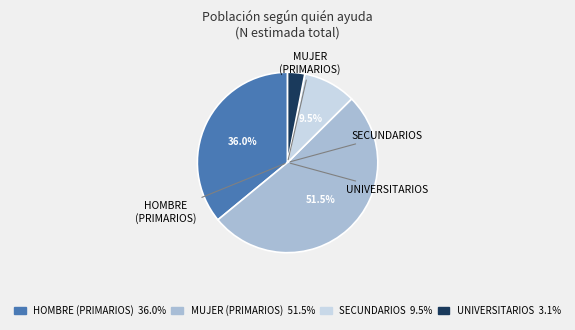

Does any single category account for the majority?

Yes